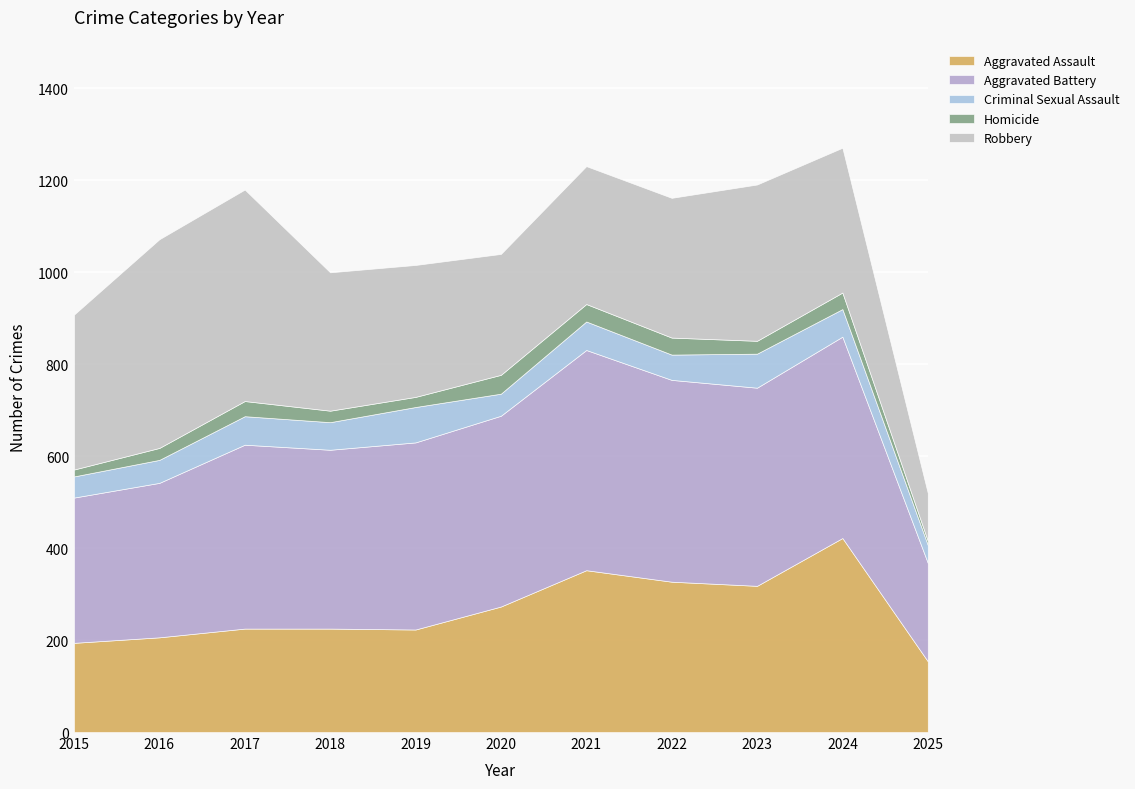

Which series has the widest spread of values?

Robbery